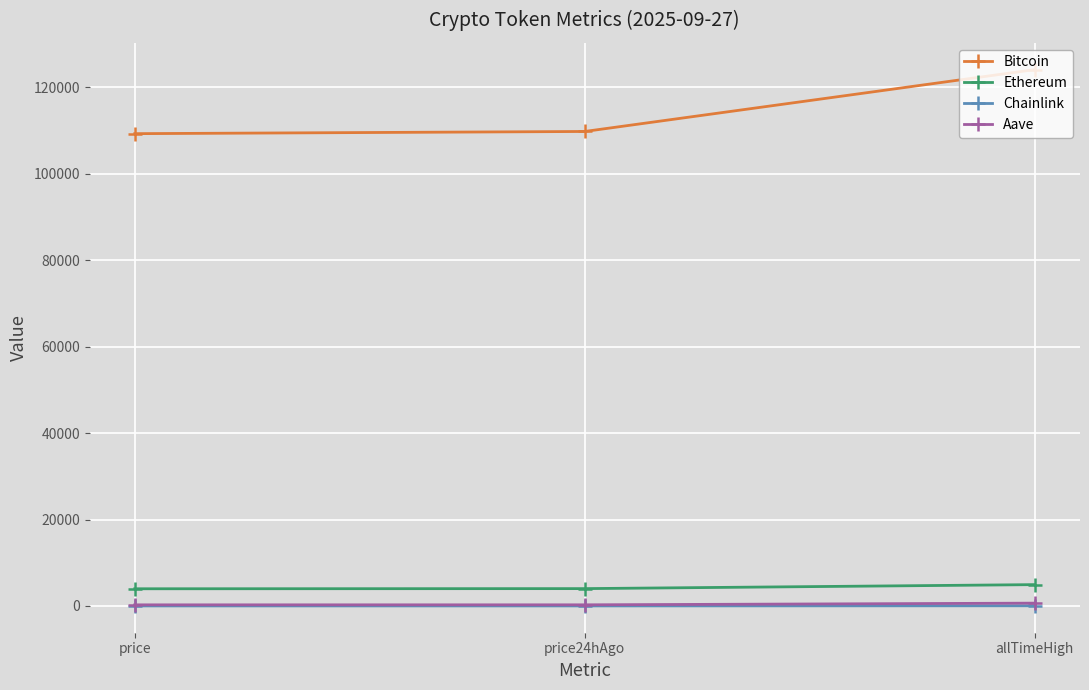

What is the difference between the Chainlink values at allTimeHigh and price24hAgo?

31.7